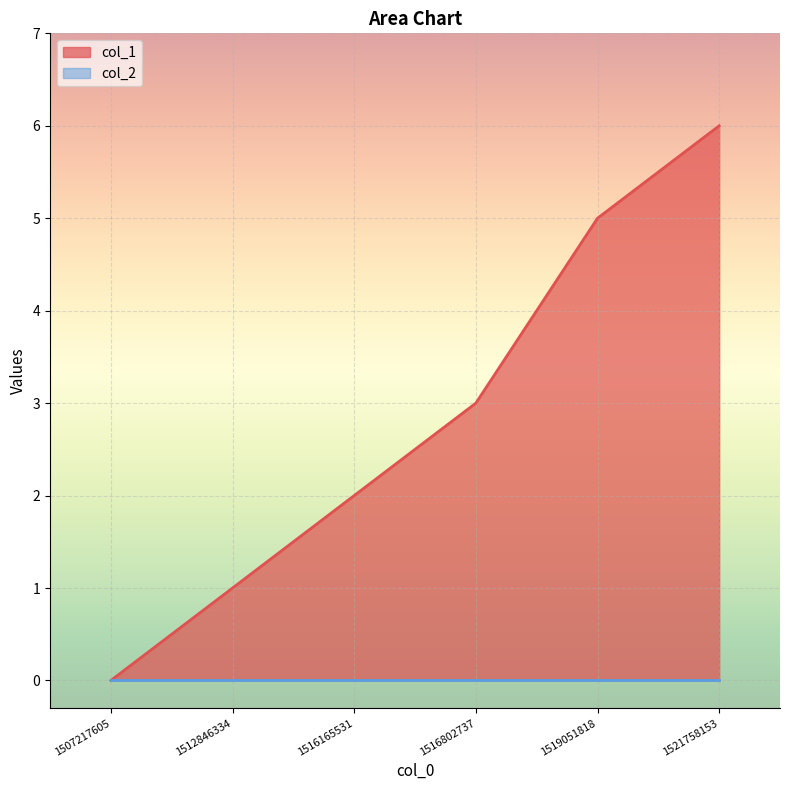

True or false: the data has more than 1 interior local peaks.

False